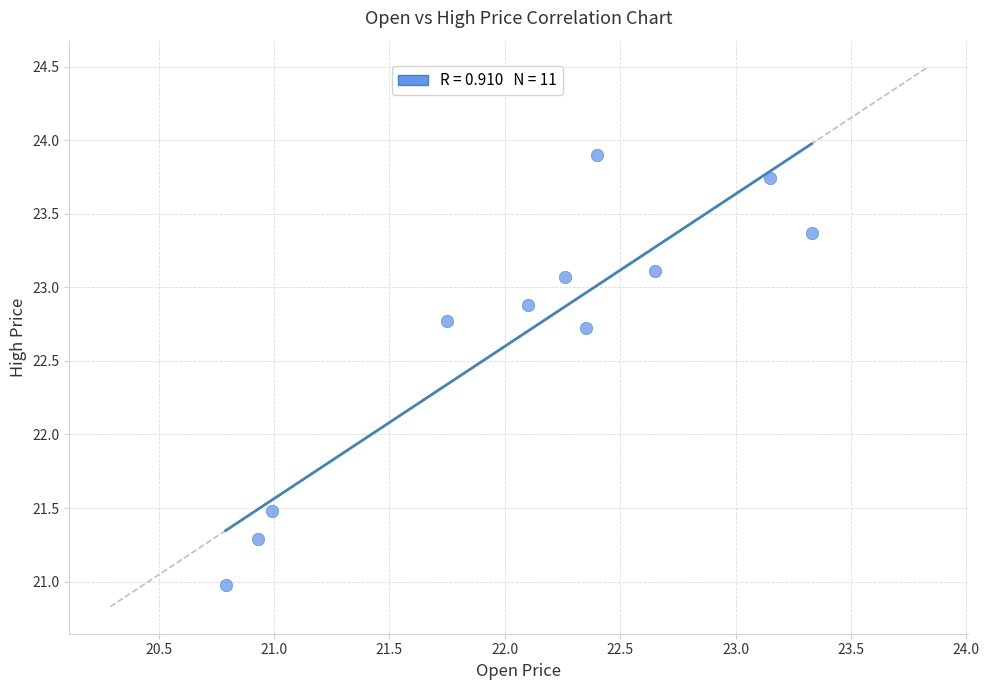

What is the range of Y values (max minus min)?

2.9